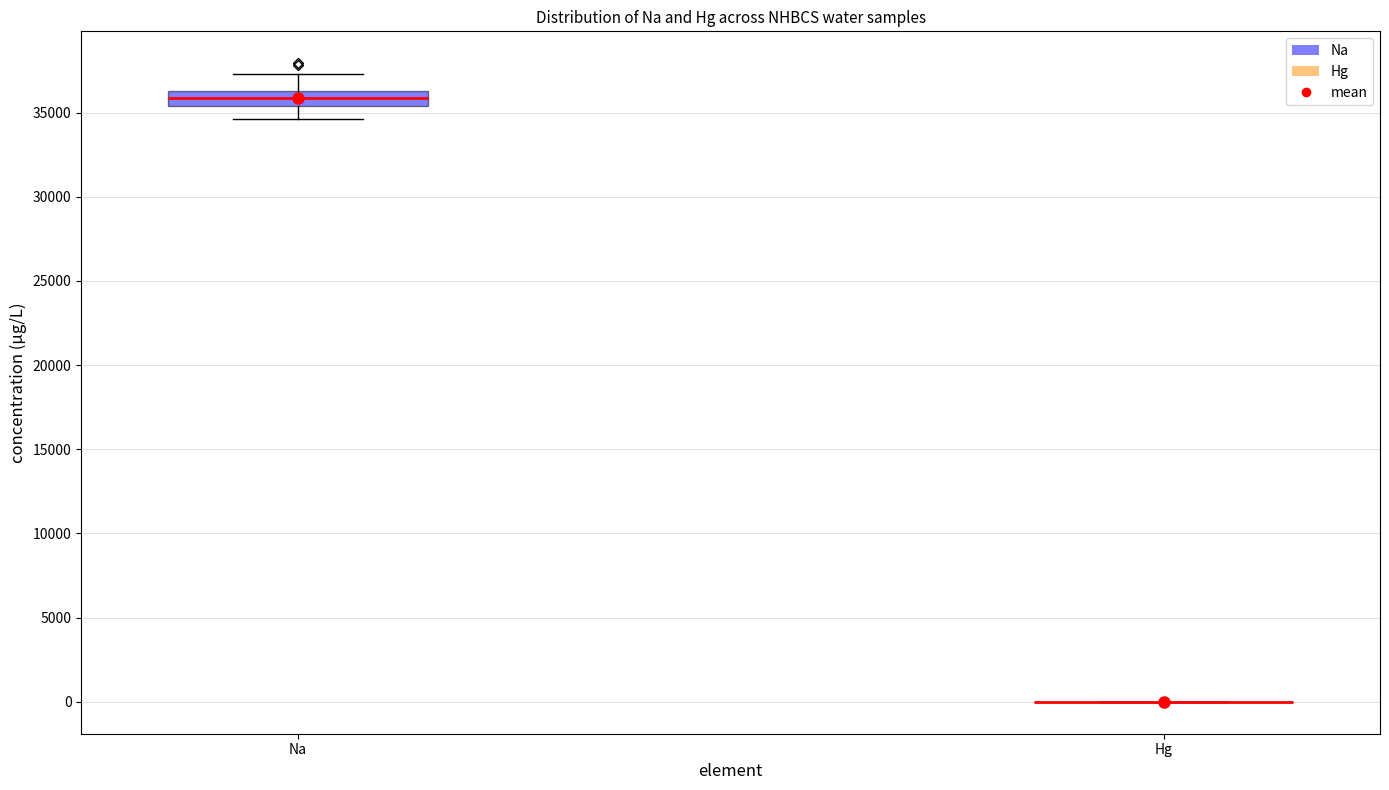

Reading left to right, transcribe this box plot: for each box, give where its median line is, the range the box spans, and where its two whiskers end, as read against the y-axis. The values are not printed on the chart, so give them approximately, as read against the axis.

Na: median 36000, box 35500 to 36500, whiskers 34500 to 37500
Hg: box collapsed to a line at 0, whiskers 0 to 0